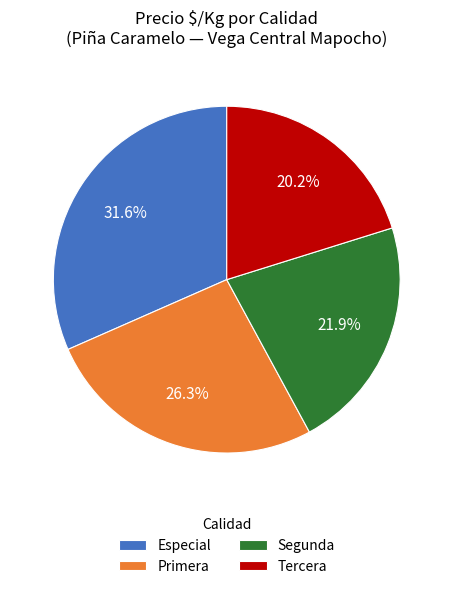

Which category has the biggest portion of the pie?

Especial